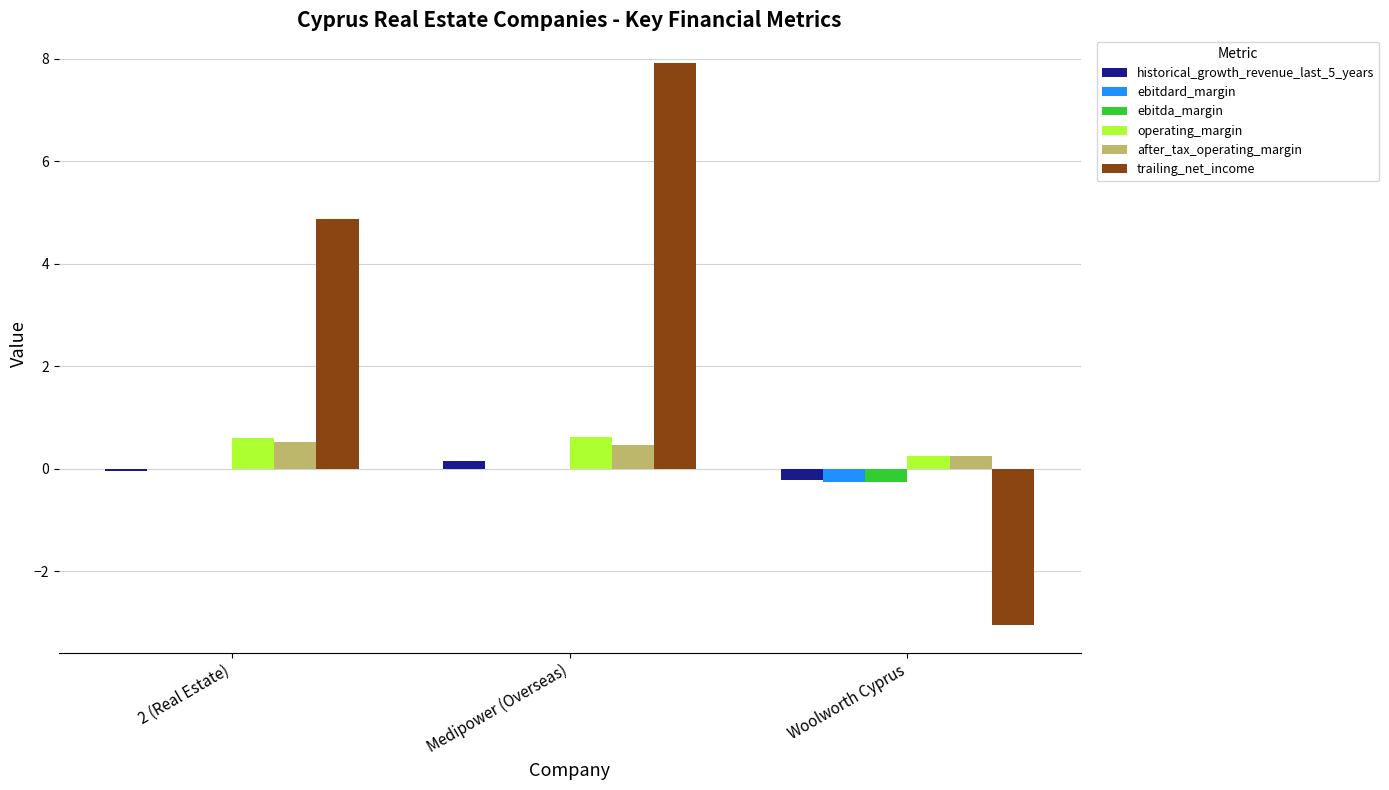

How many distinct data groups are displayed?

6